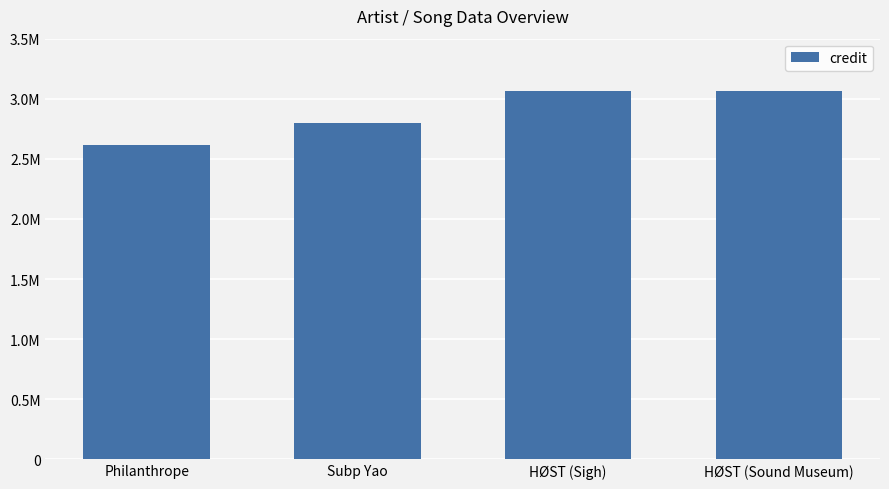

List the labels in order of value, largest first.

HØST (Sigh), HØST (Sound Museum), Subp Yao, Philanthrope